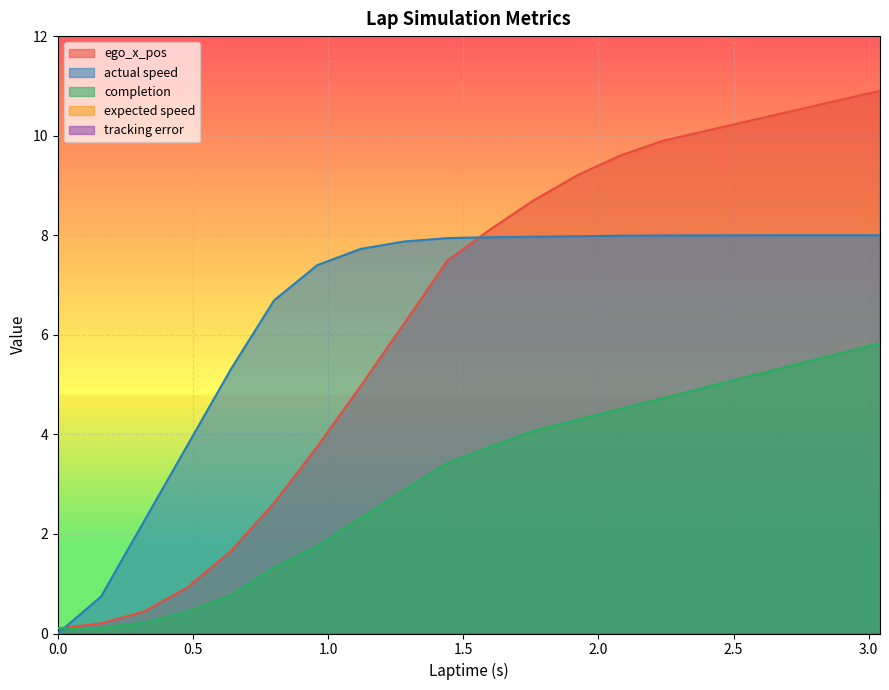

What is the lowest value of the completion series?

0.1